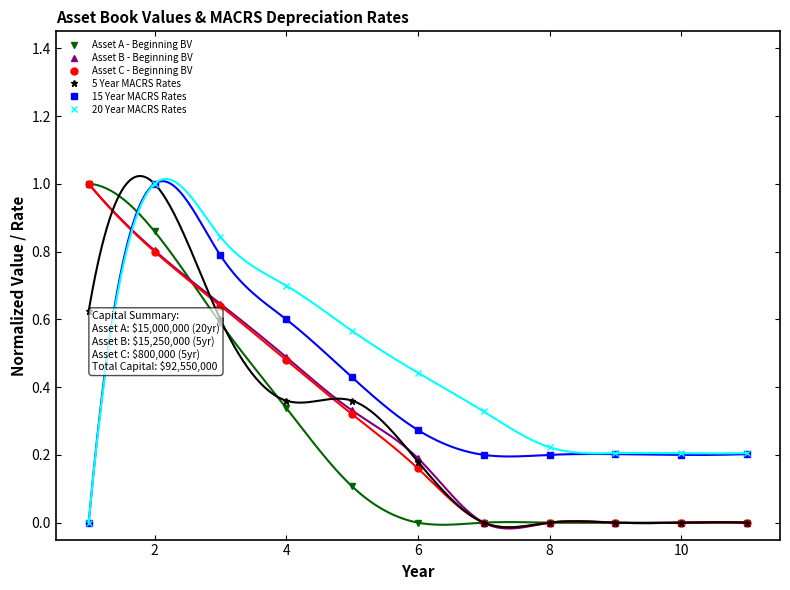

How many lines are shown in the chart?

6